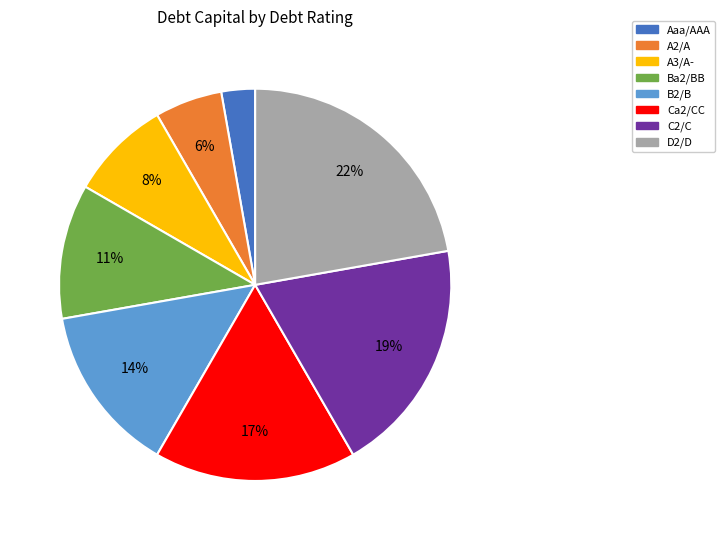

How many segments does this pie chart have?

8